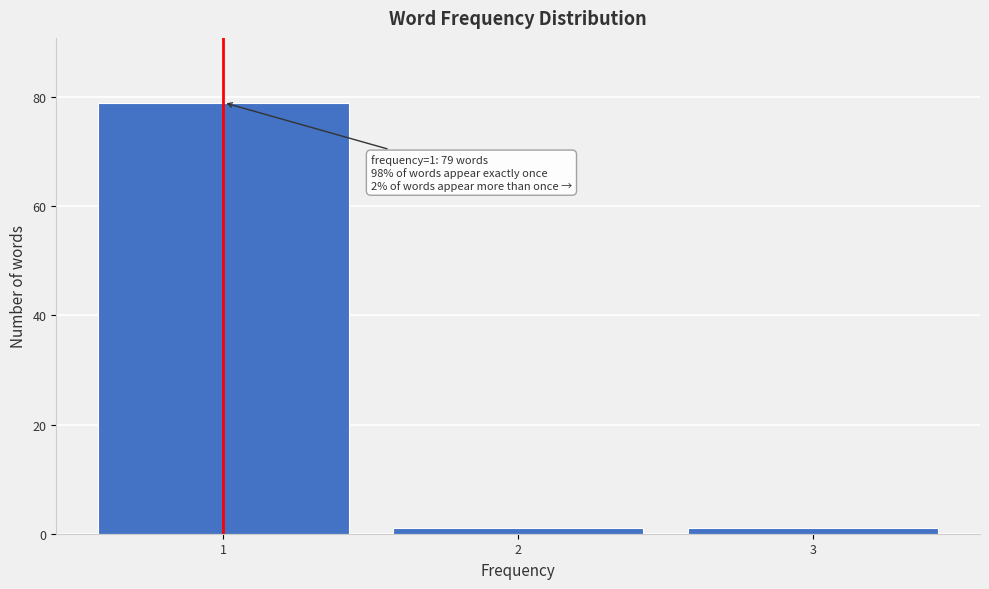

Which range on the x-axis has the tallest bar?

0.5 to 1.5